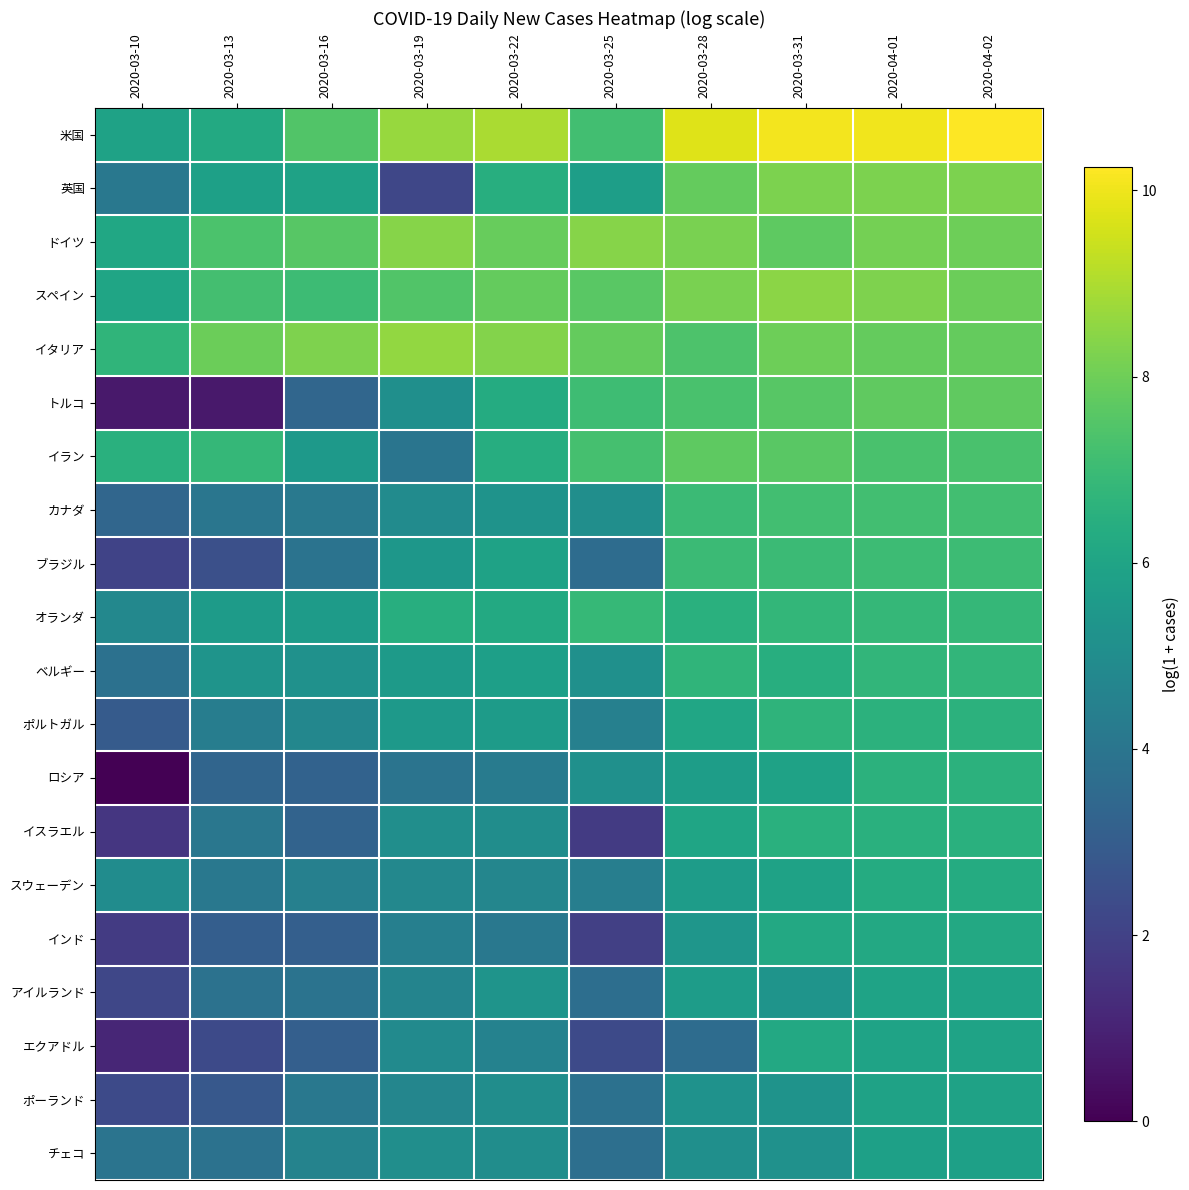

Rank the series at 2020-03-22 from highest to lowest value.

米国, イタリア, ドイツ, スペイン, 英国, イラン, トルコ, オランダ, ブラジル, ベルギー, ポルトガル, アイルランド, カナダ, チェコ, ポーランド, イスラエル, スウェーデン, エクアドル, ロシア, インド